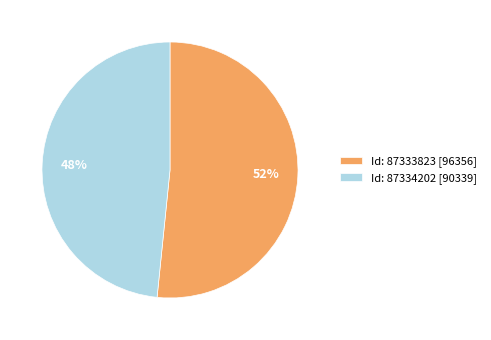

Combined, do Id: 87333823 [96356] and Id: 87334202 [90339] account for over 50%?

Yes